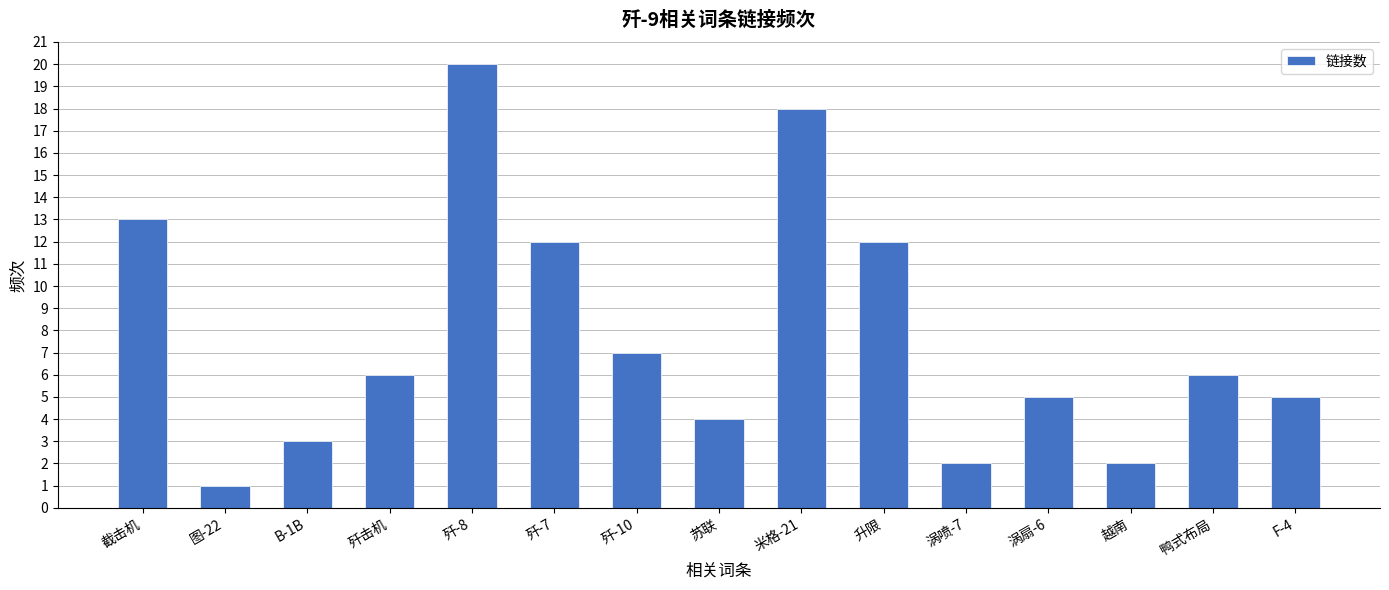

What is the sum of all values?

116